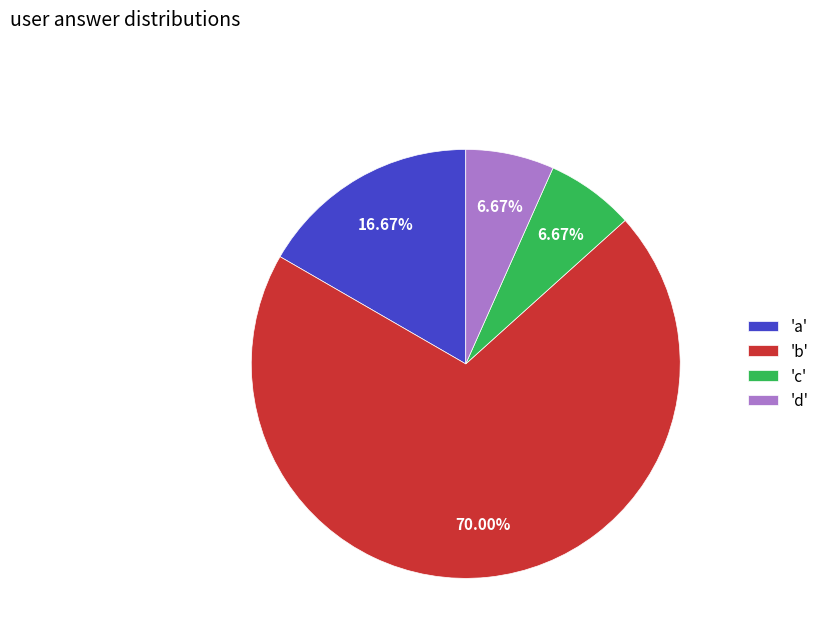

What is the ratio of the value at 'd' to the value at 'a'?

0.4